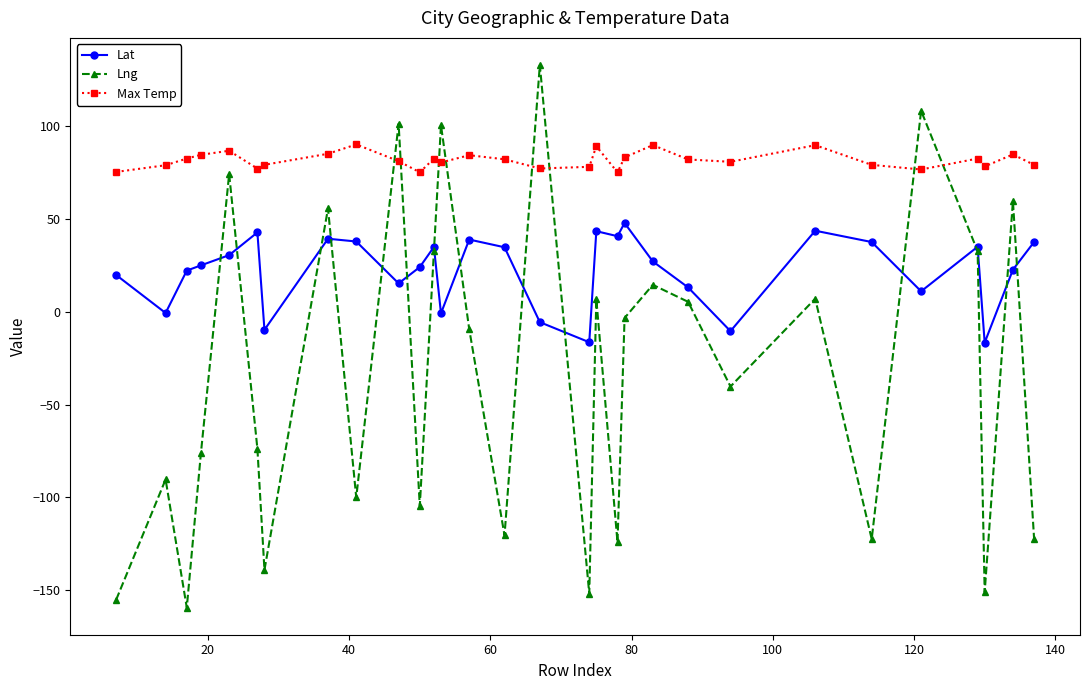

What is the value of the Max Temp point at the 20th from the left?

83.0